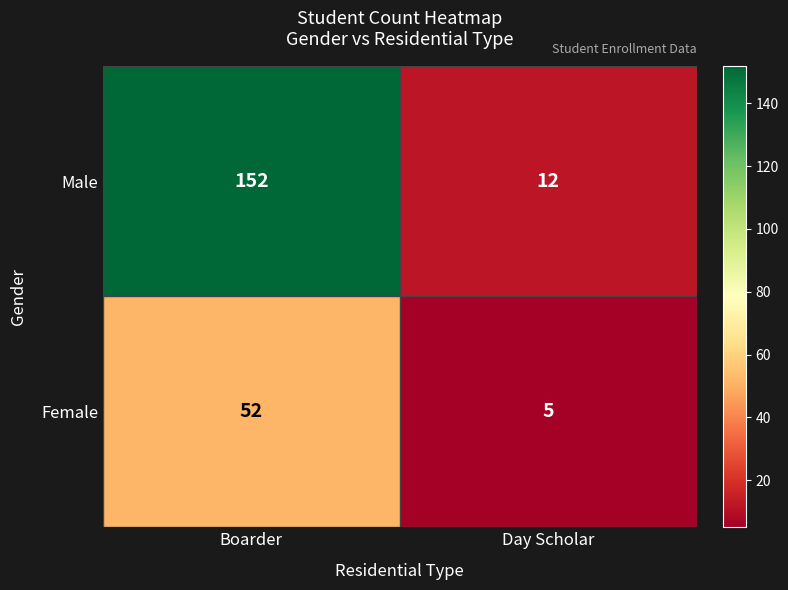

How many distinct data groups are displayed?

2